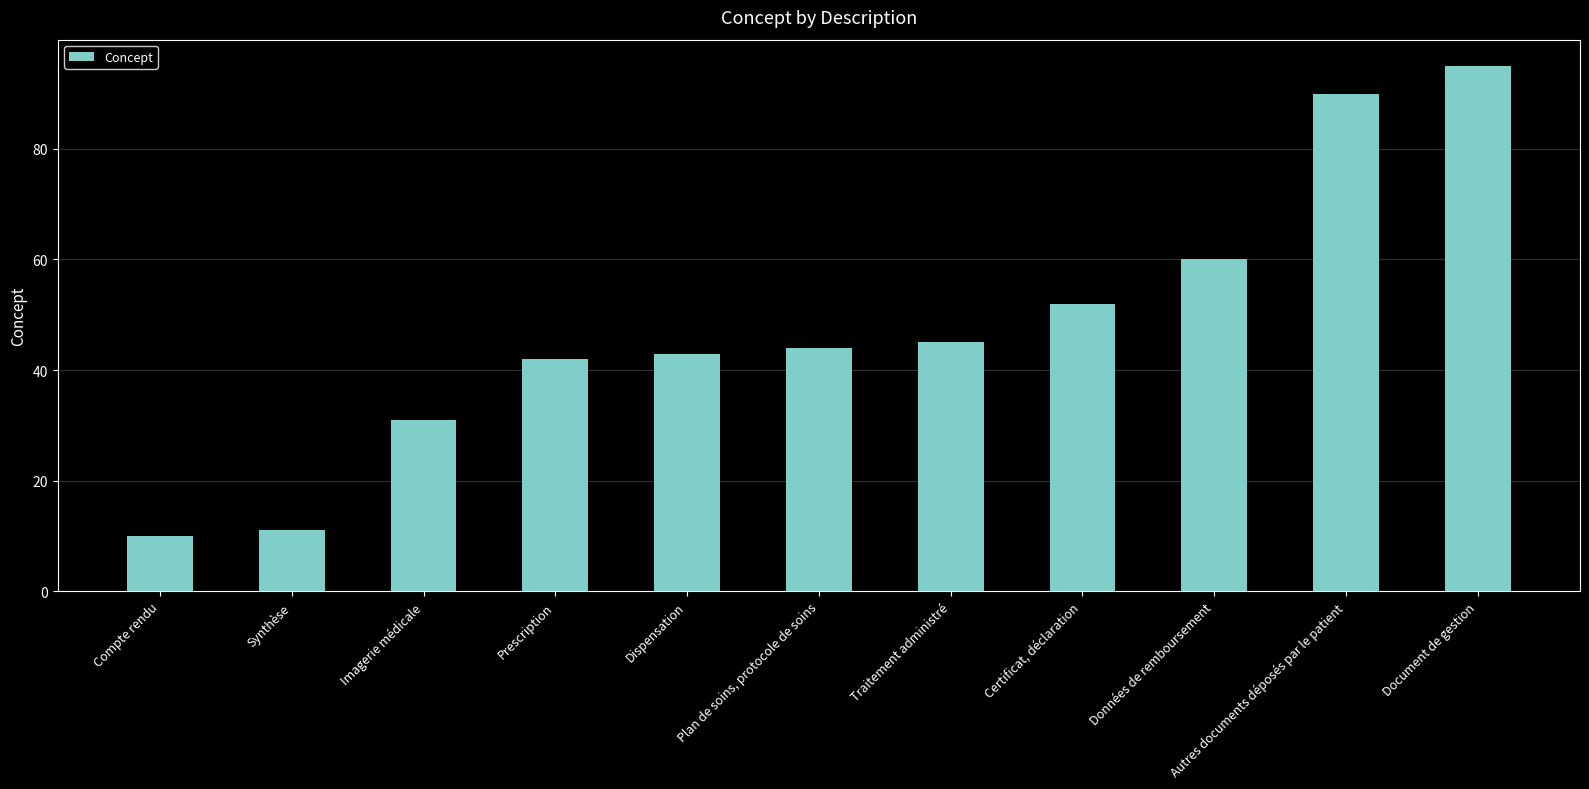

Which label corresponds to the smallest value in the chart?

Compte rendu